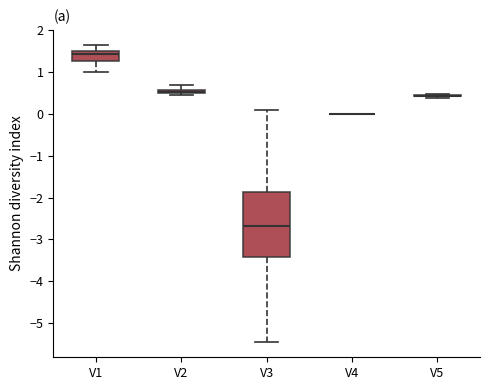

Where does the upper whisker of the box for V3 end on the y-axis? The values are not printed on the chart, so give them approximately, as read against the axis.

0.1